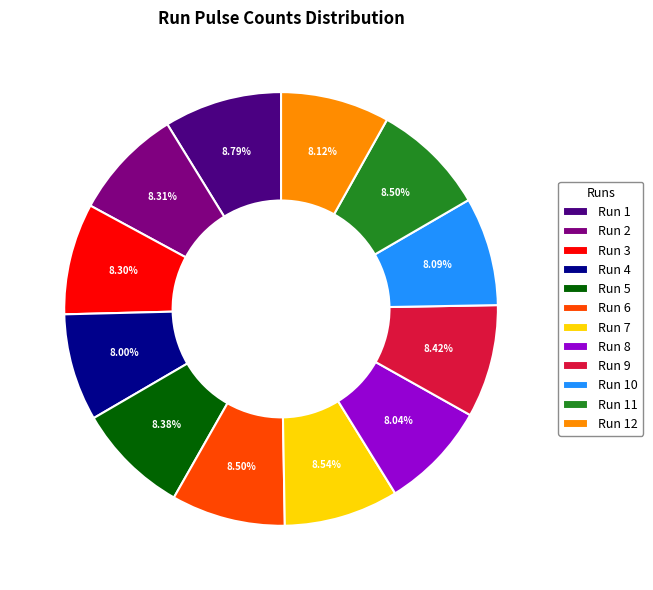

Is there any slice that represents more than half of the pie?

No